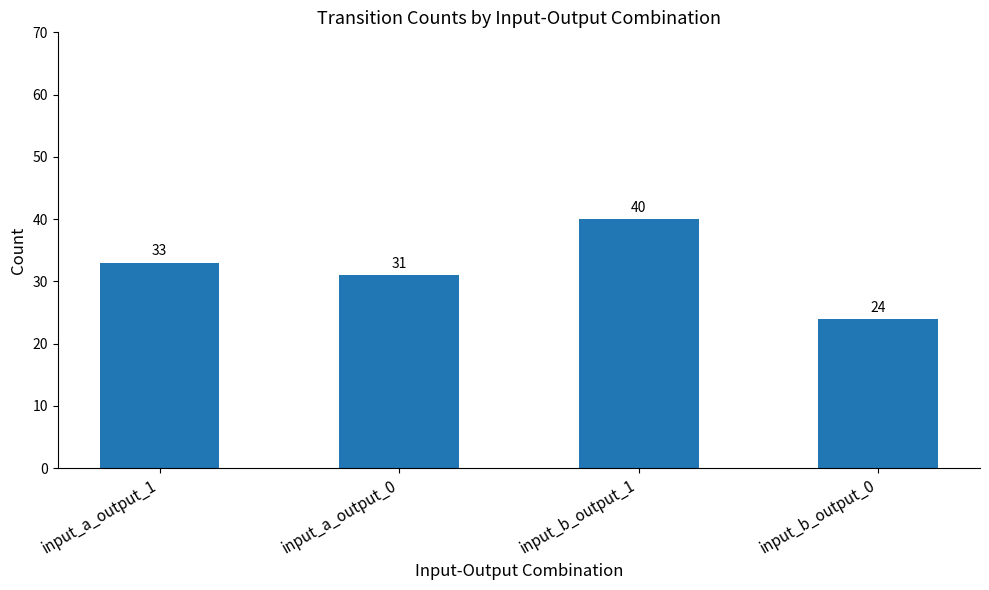

What is the difference between the values at input_b_output_1 and input_a_output_0?

9